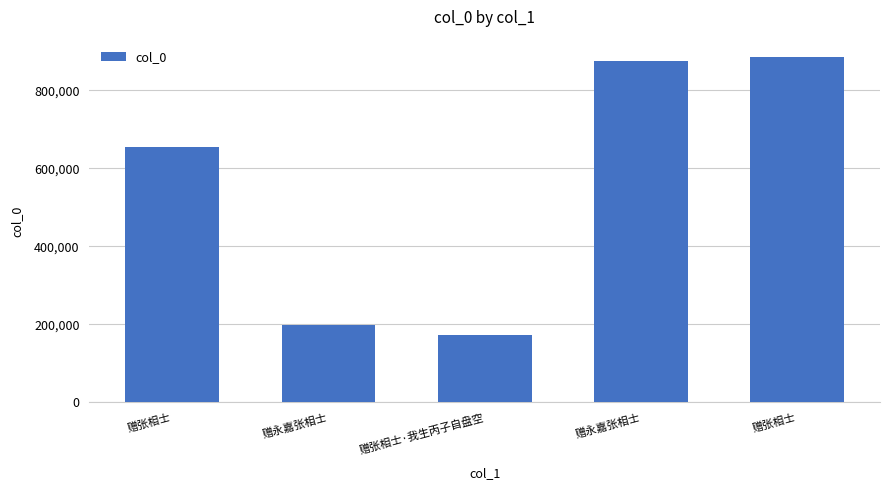

Where does the data first go above 653768?

赠永嘉张相士